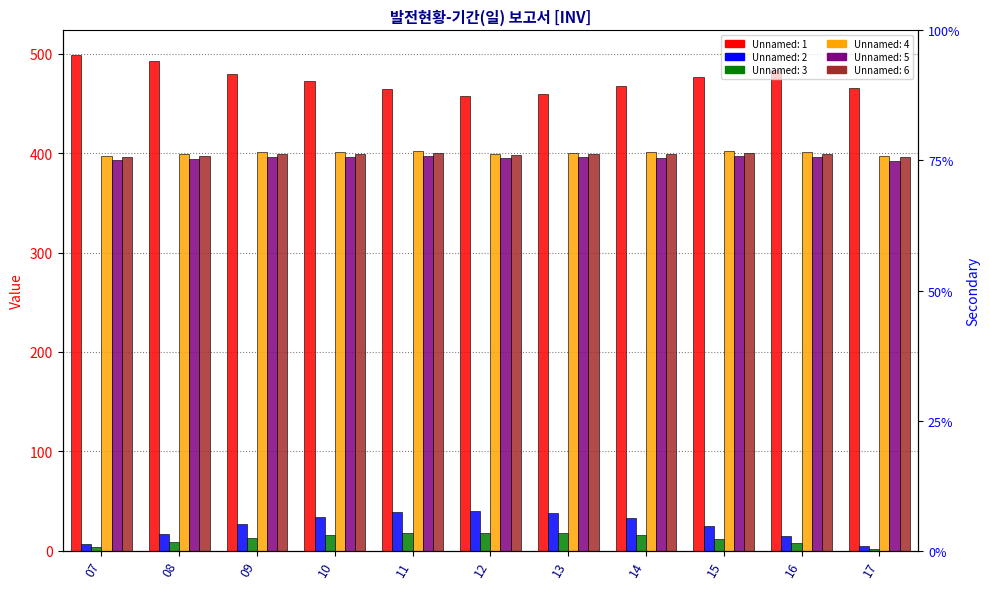

Is it true that Unnamed: 5 equals 552.7 at 07?

False